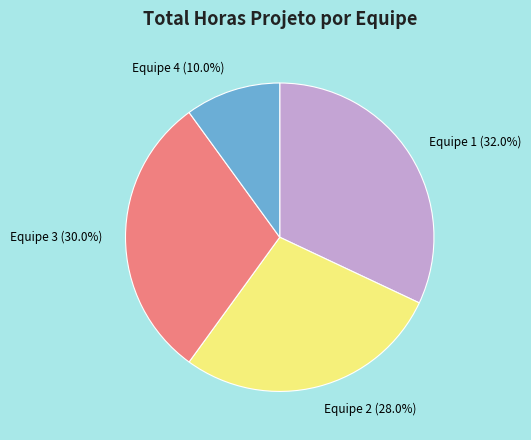

What percentage is NOT represented by Equipe 2?

72.0%